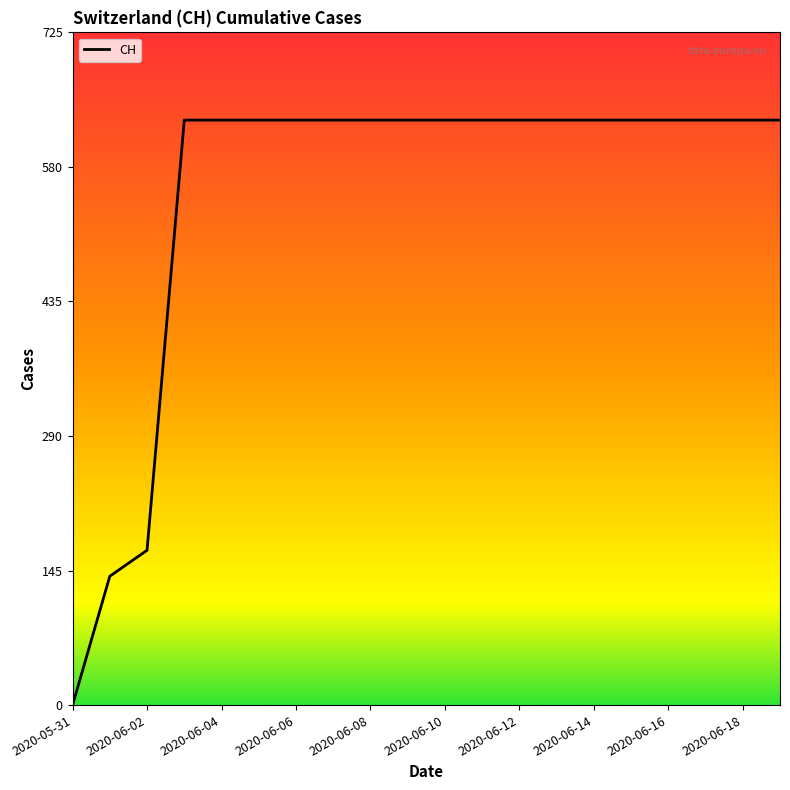

What is the difference between the maximum and minimum values?

631